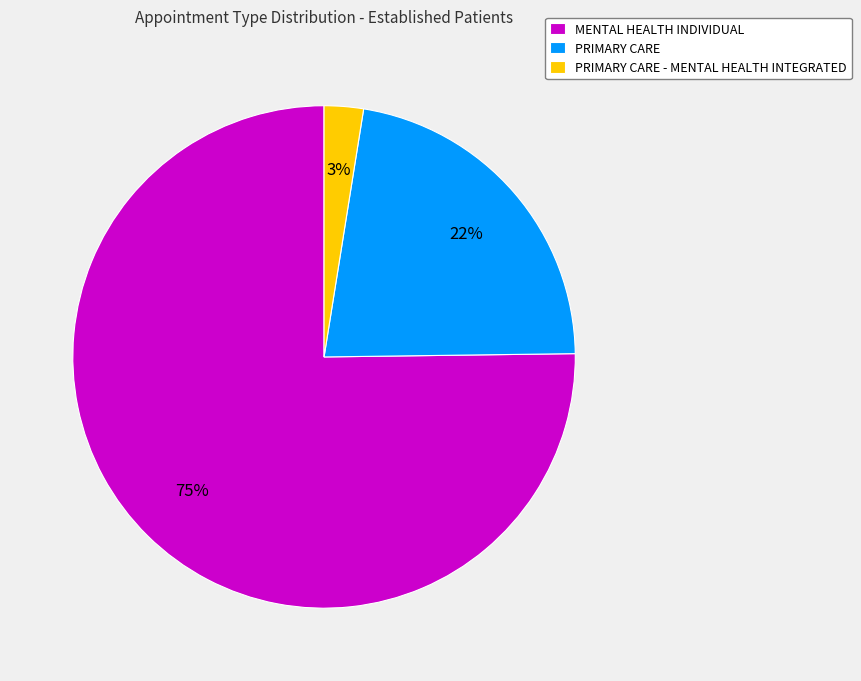

What percentage is the PRIMARY CARE - MENTAL HEALTH INTEGRATED slice, to the nearest percent?

3%